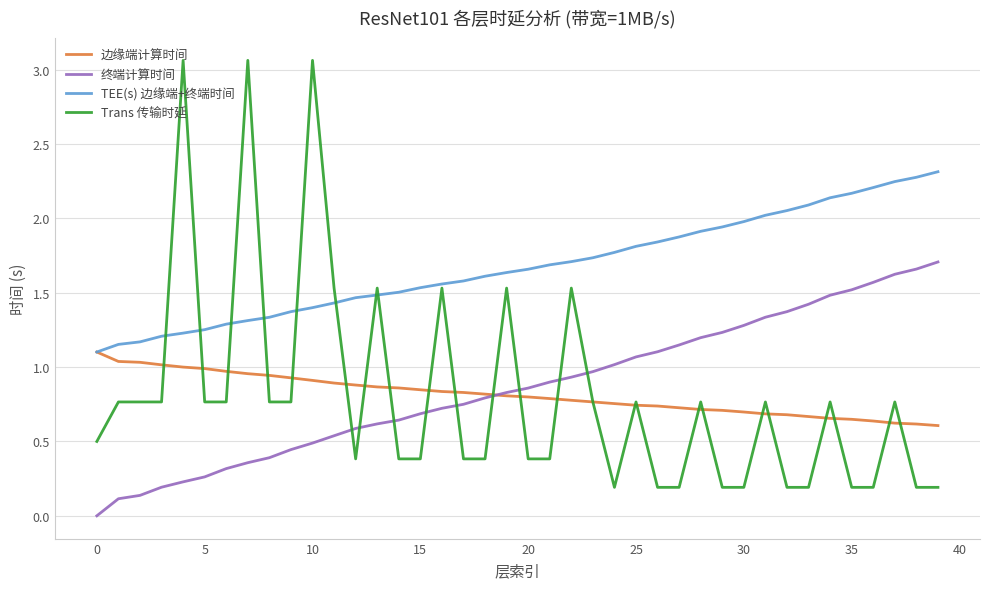

True or false: 边缘端计算时间 and Trans 传输时延 cross at least once.

True